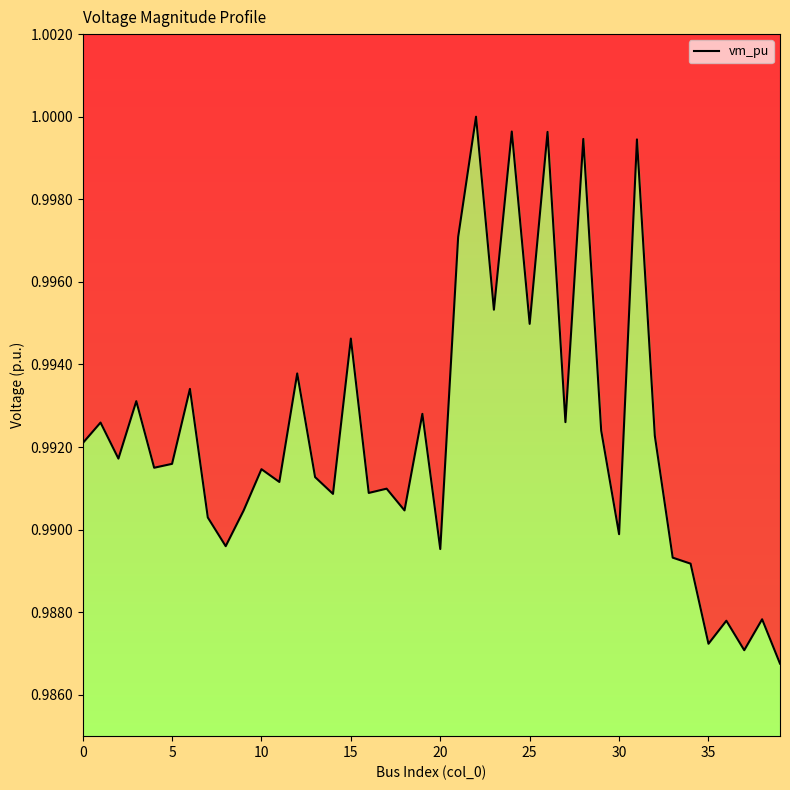

Which has a higher value, 5 or 16?

5